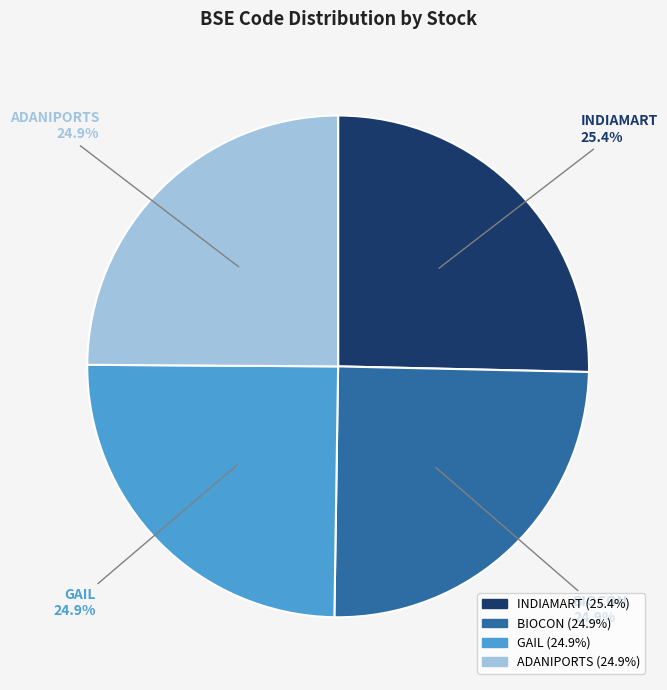

What percentage is the GAIL slice, to the nearest percent?

25%